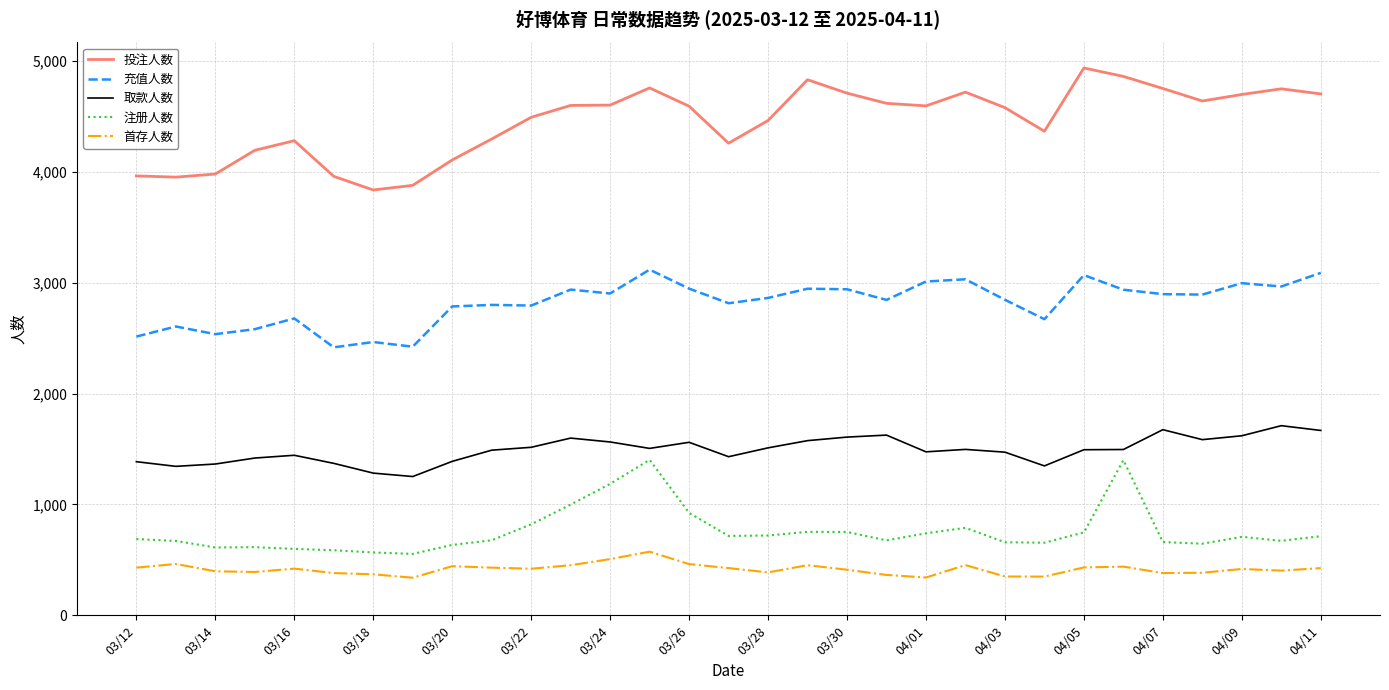

Rank the series by their maximum value, from highest to lowest.

投注人数, 充值人数, 取款人数, 注册人数, 首存人数